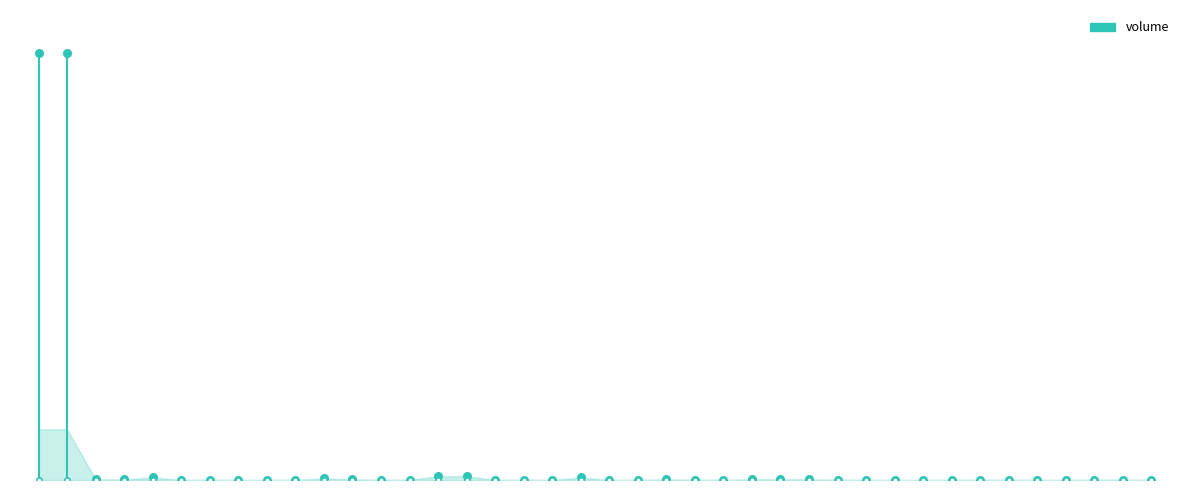

Approximately how many times larger is the value at 10 compared to 24?

30.0